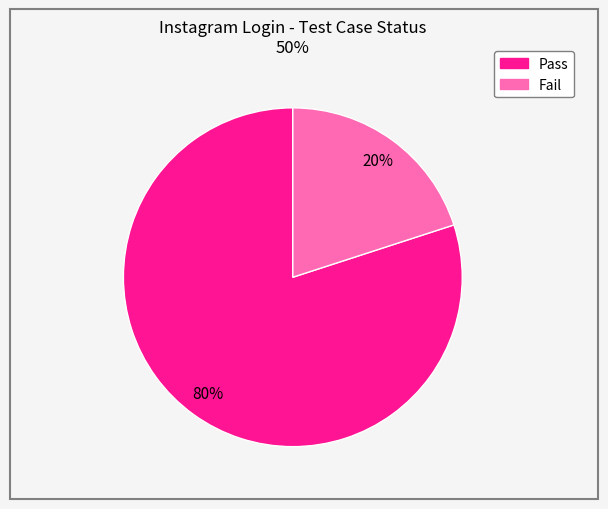

Which category has the biggest portion of the pie?

Pass